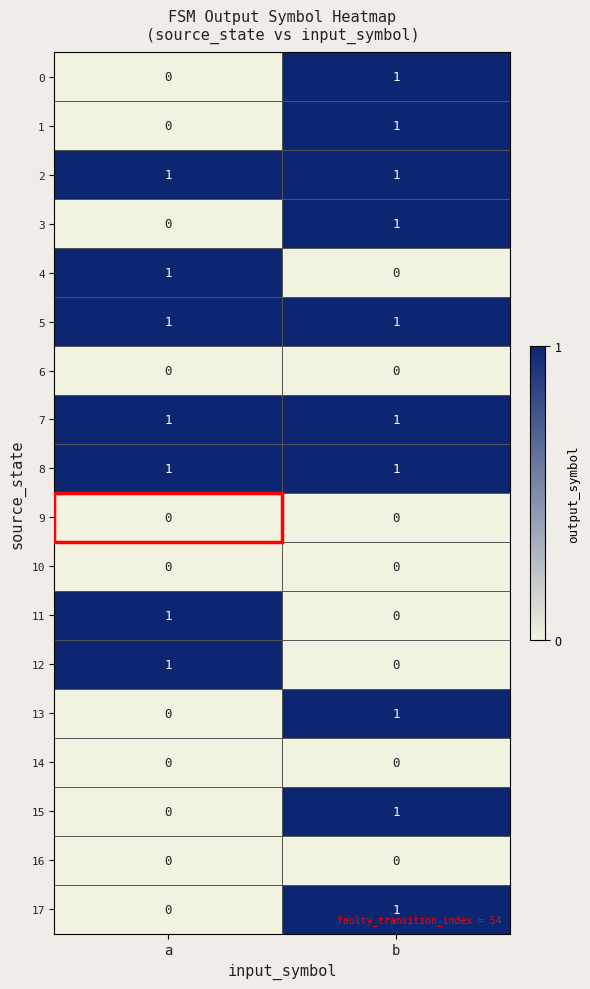

Count the number of categories in the chart.

2